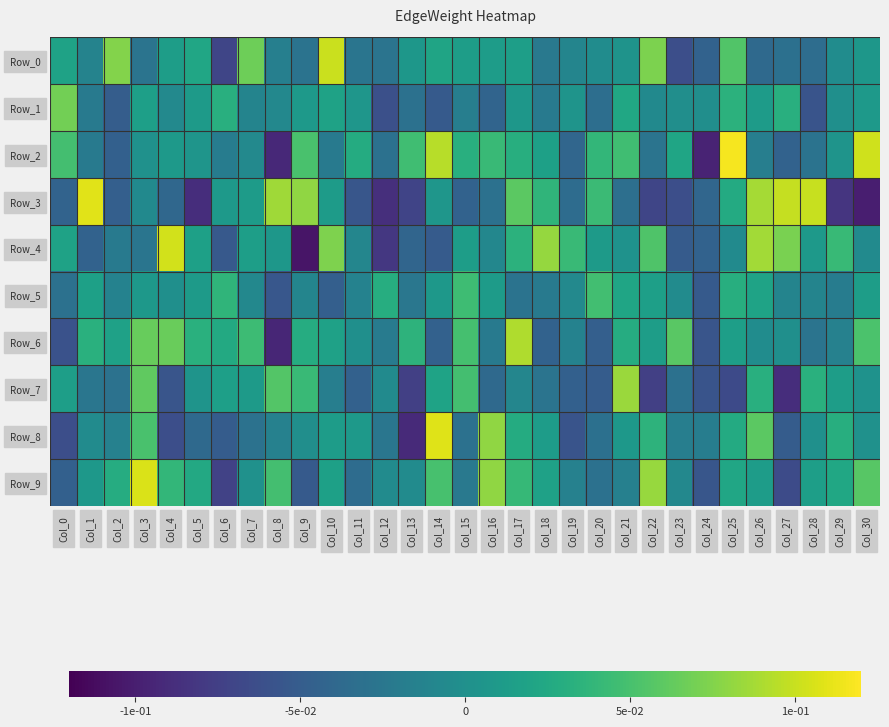

Count the number of data series in this chart.

10